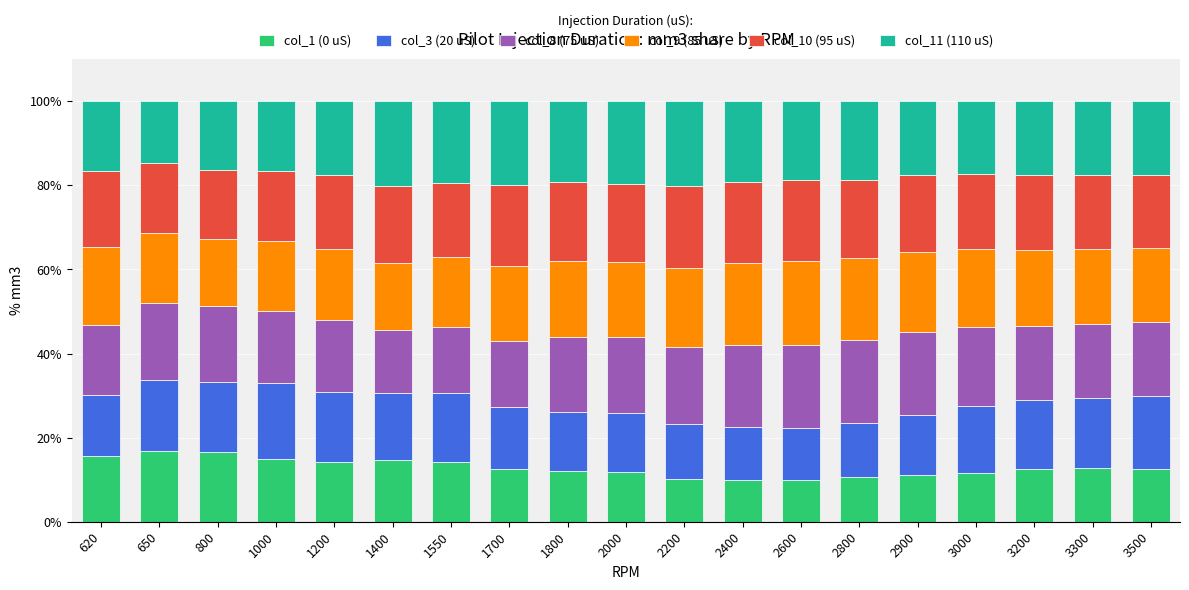

How many data points does each series have?

19